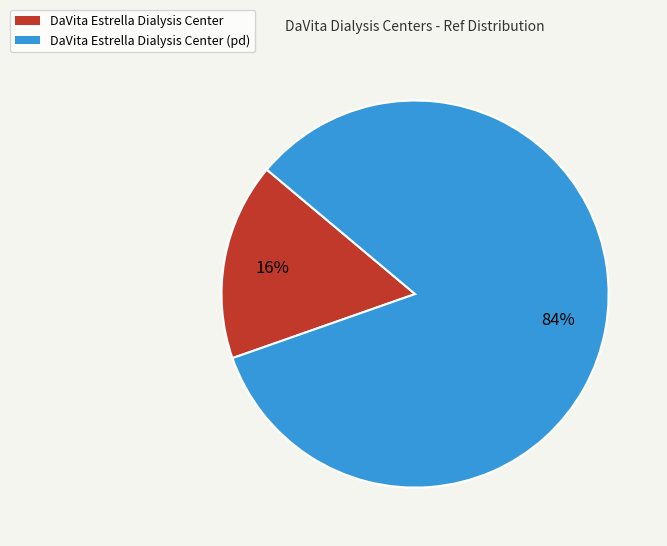

Does any single category account for the majority?

Yes